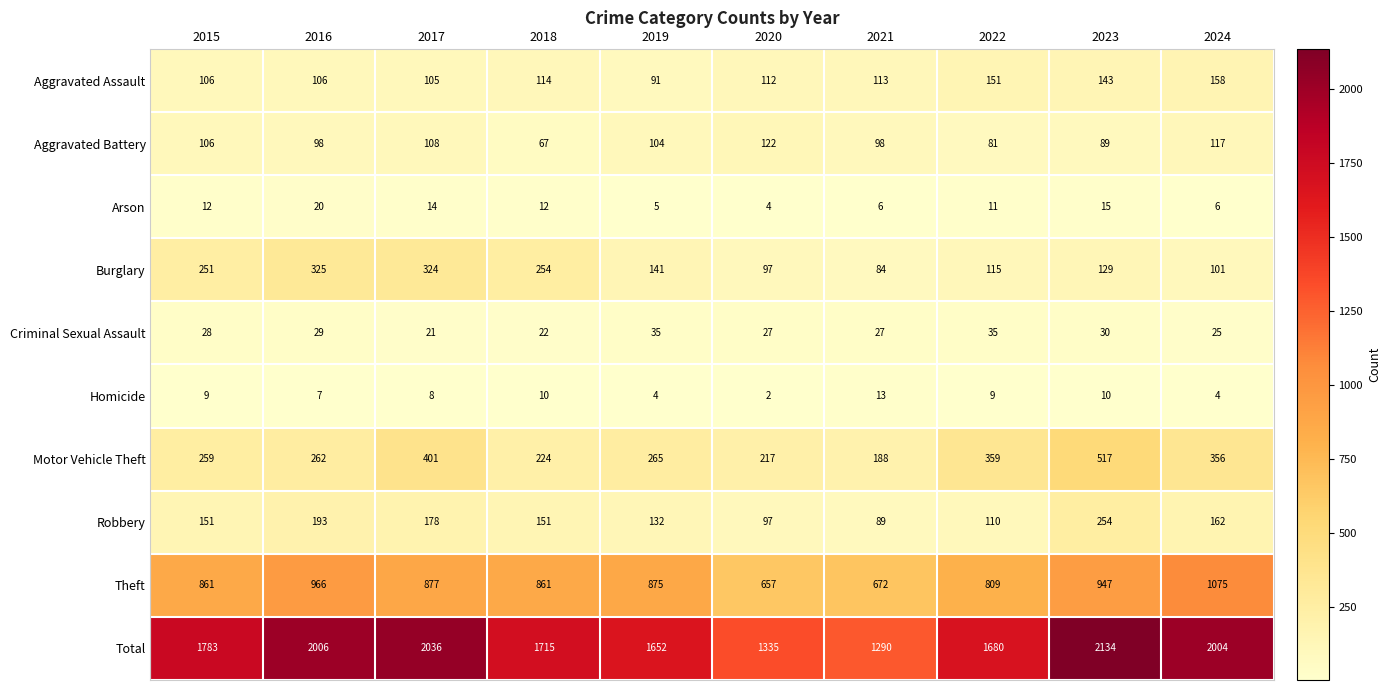

What is the difference between the second highest and second lowest values in the Criminal Sexual Assault series?

13